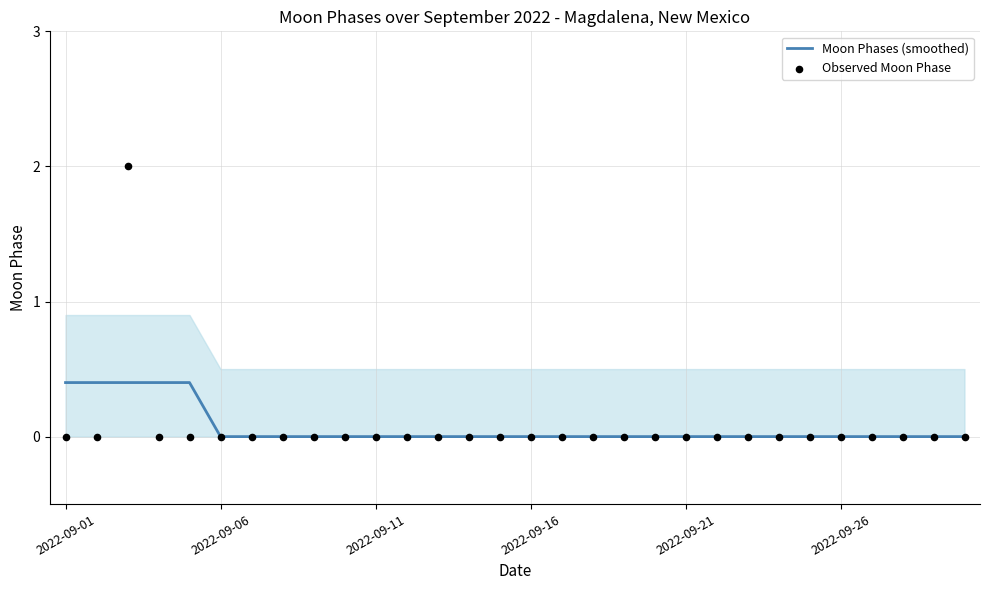

Which series has the widest spread of Y values?

Observed Moon Phase